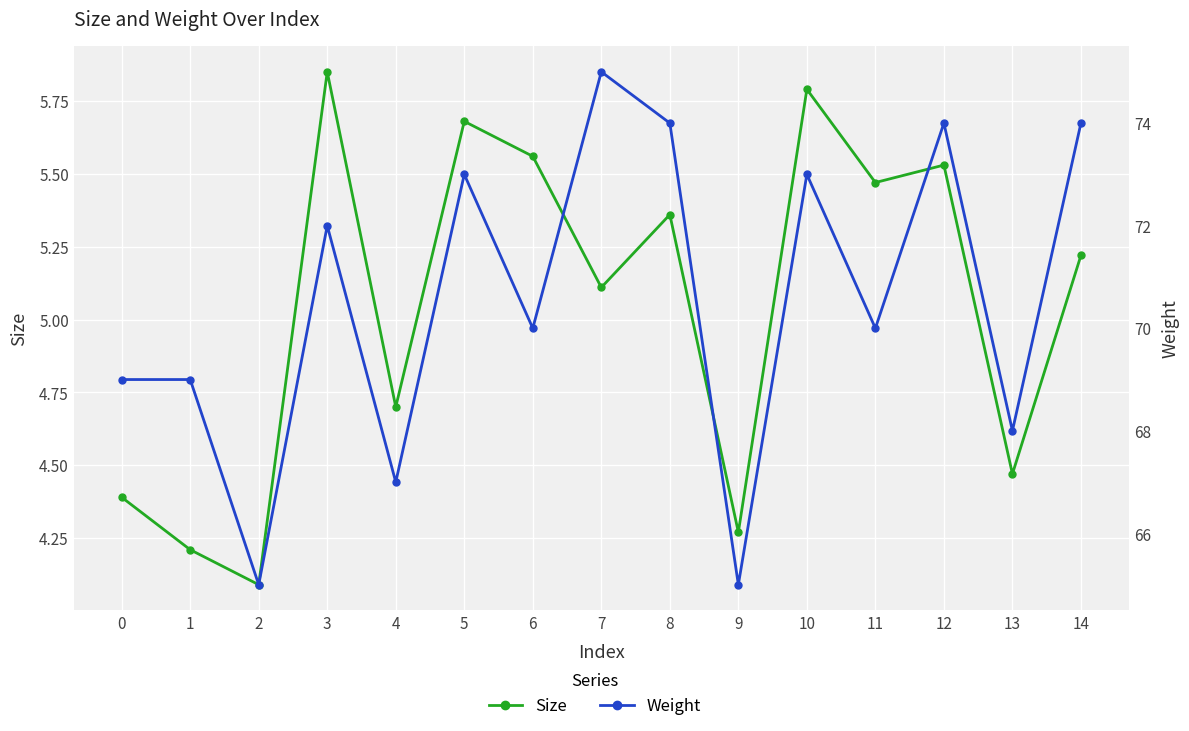

Reading right to left, transcribe all the data shown in this chart.

Size: 14=5.2	13=4.5	12=5.5	11=5.5	10=5.8	9=4.3	8=5.4	7=5.1	6=5.6	5=5.7	4=4.7	3=5.8	2=4.1	1=4.2	0=4.4
Weight: 14=74.0	13=68.0	12=74.0	11=70.0	10=73.0	9=65.0	8=74.0	7=75.0	6=70.0	5=73.0	4=67.0	3=72.0	2=65.0	1=69.0	0=69.0